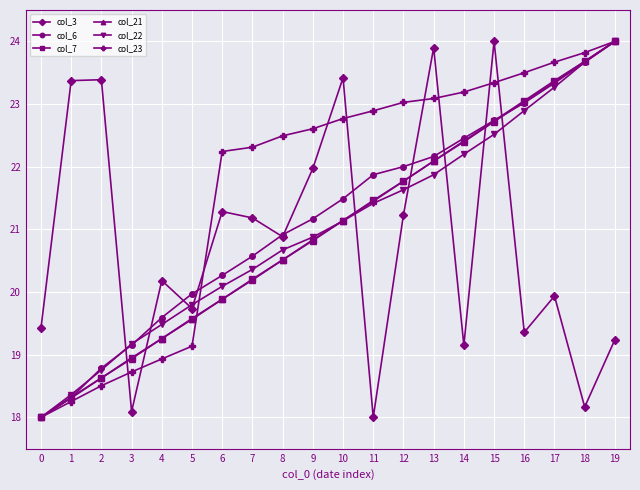

Where do col_3 and col_7 first cross each other?

2 and 3